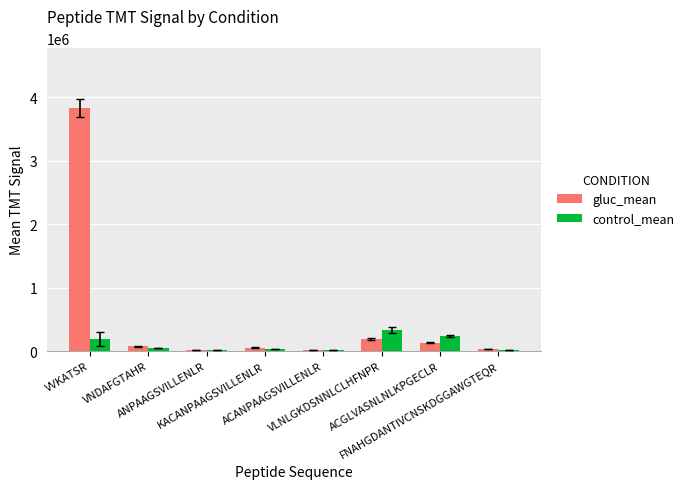

Which series has the largest total across all categories?

gluc_mean